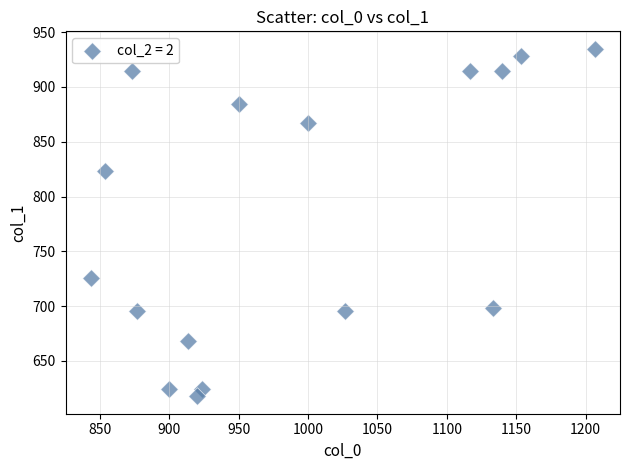

What is the range of X values (max minus min)?

363.3